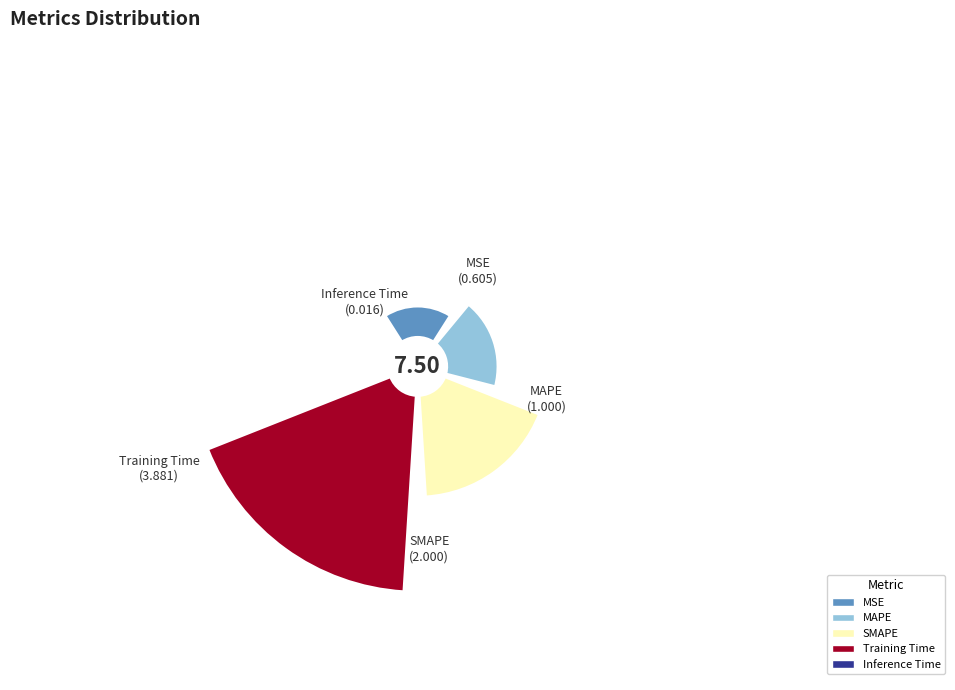

To the nearest percent, what portion does Training Time represent?

52%